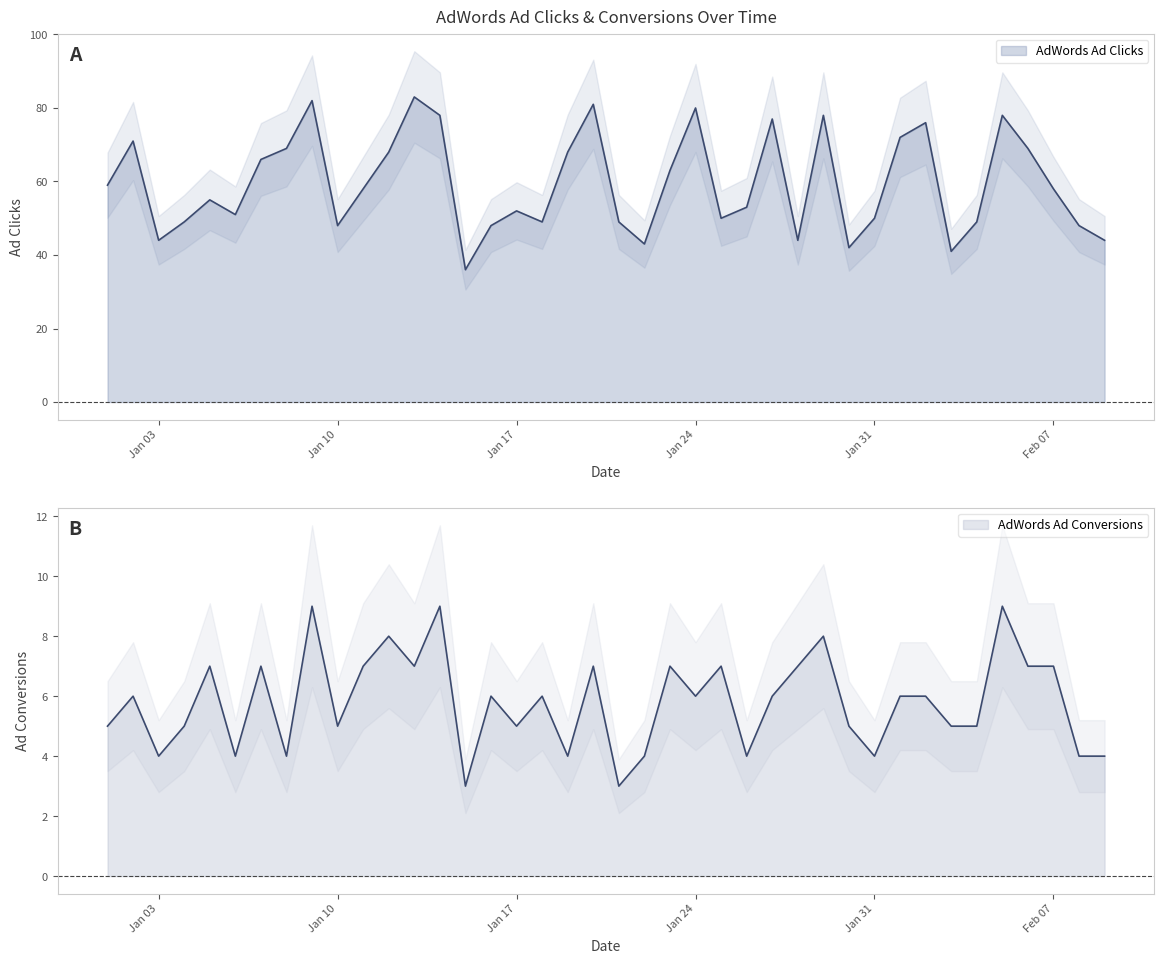

Which has a higher value, 2023-01-07 or 2023-01-11?

2023-01-07